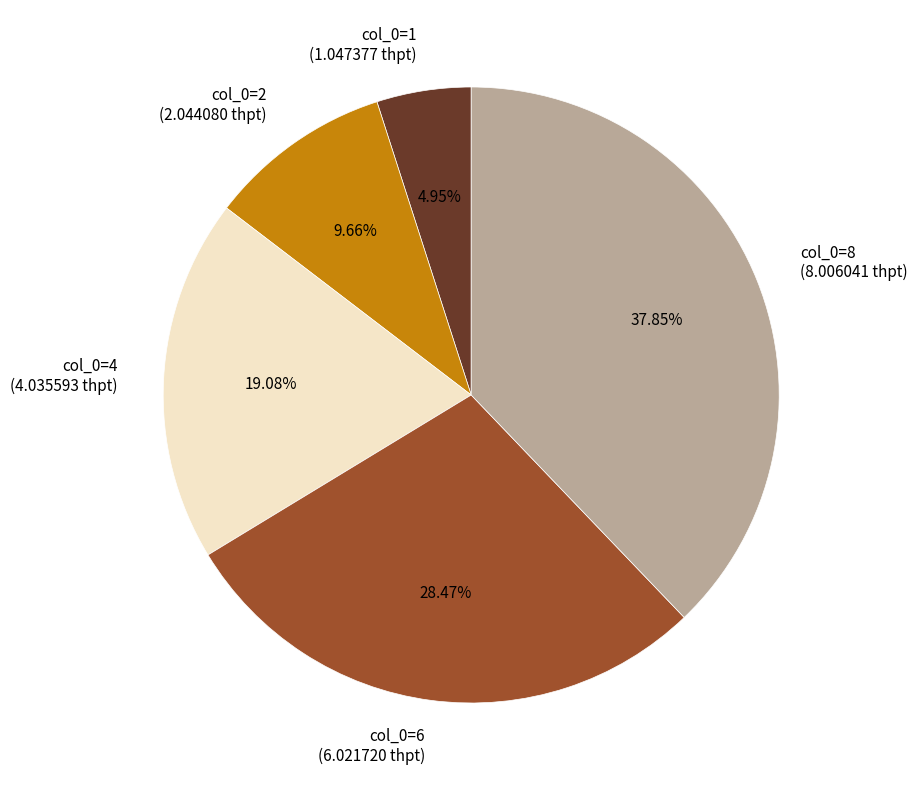

Approximately how many times larger is the value at col_0=4 (4.035593 thpt) compared to col_0=1 (1.047377 thpt)?

3.9